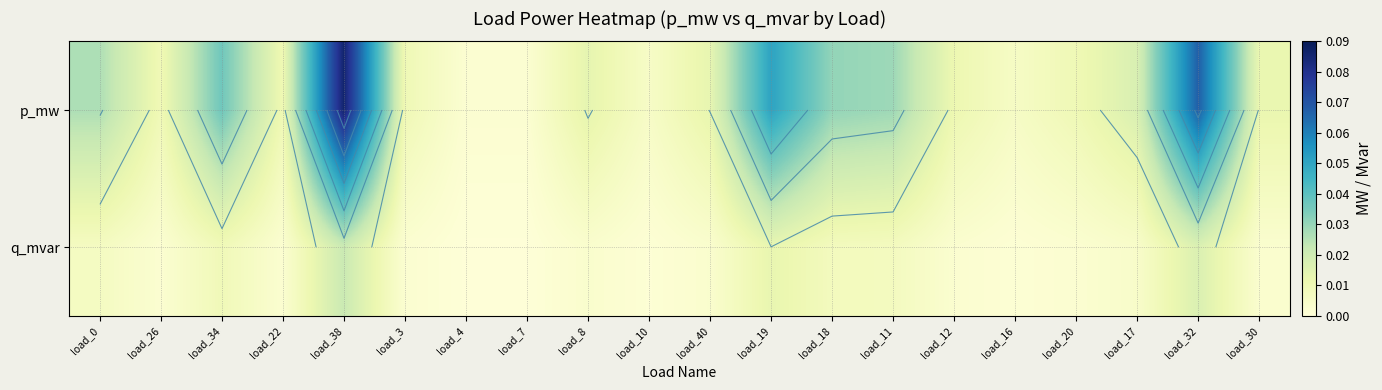

Rank the series by their average value, from lowest to highest.

q_mvar, p_mw